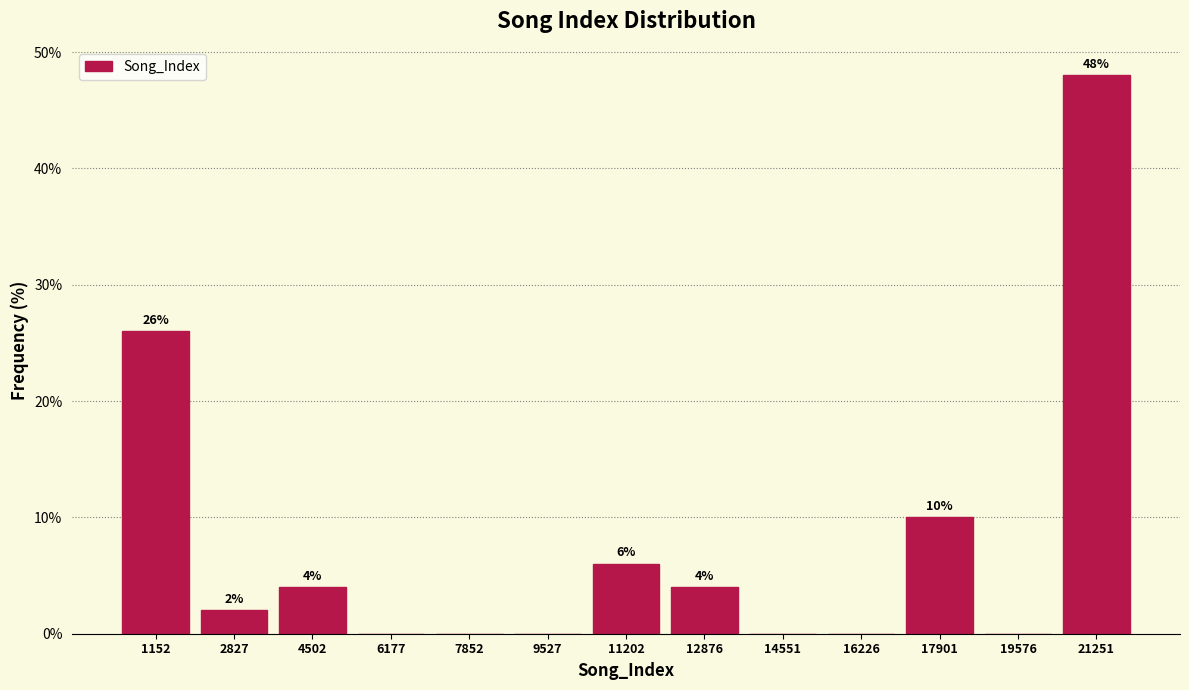

Which range on the x-axis has the tallest bar?

20400 to 22000